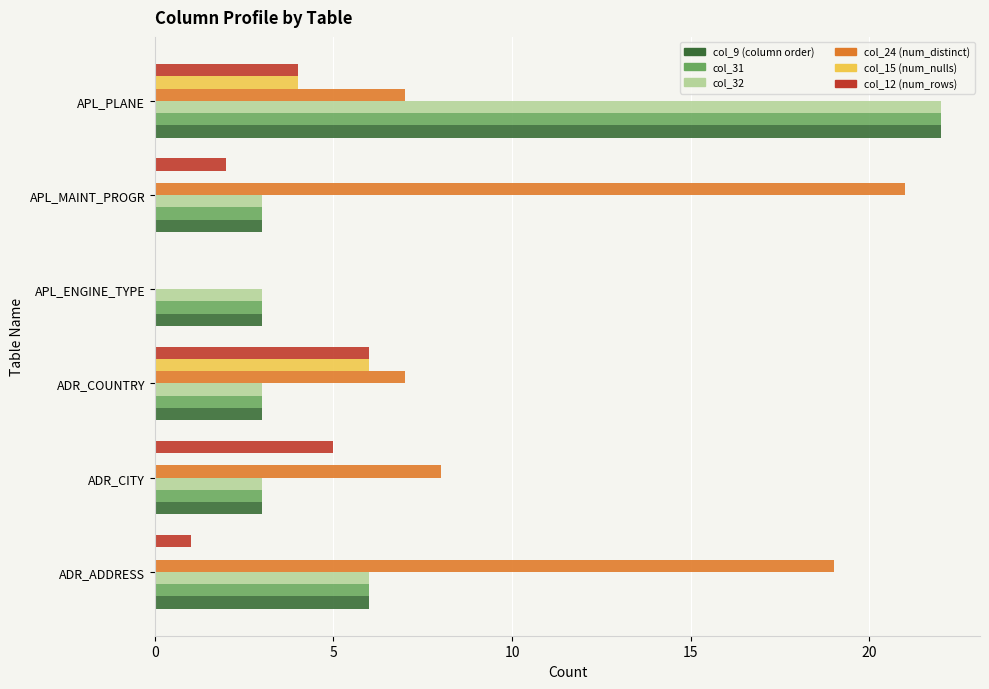

The value of col_12 (num_rows) at APL_MAINT_PROGR is 2. True or false?

True